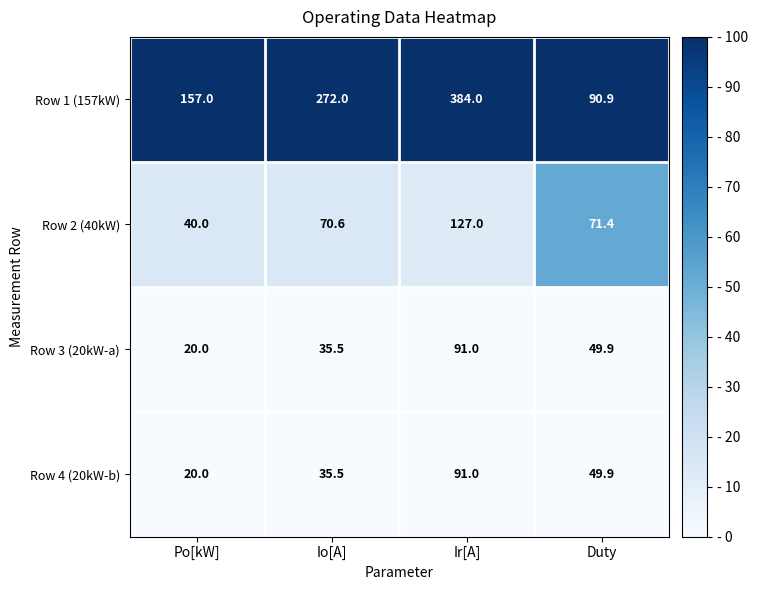

List the labels in order of Row 2 (40kW) value, largest first.

Ir[A], Duty, Io[A], Po[kW]